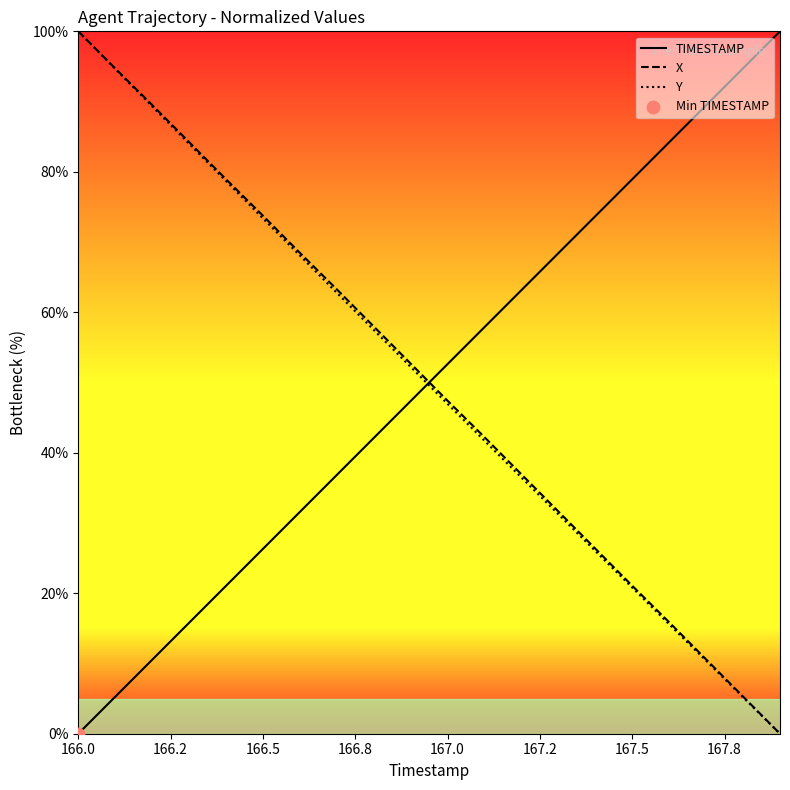

Which series reaches the minimum Y coordinate?

TIMESTAMP